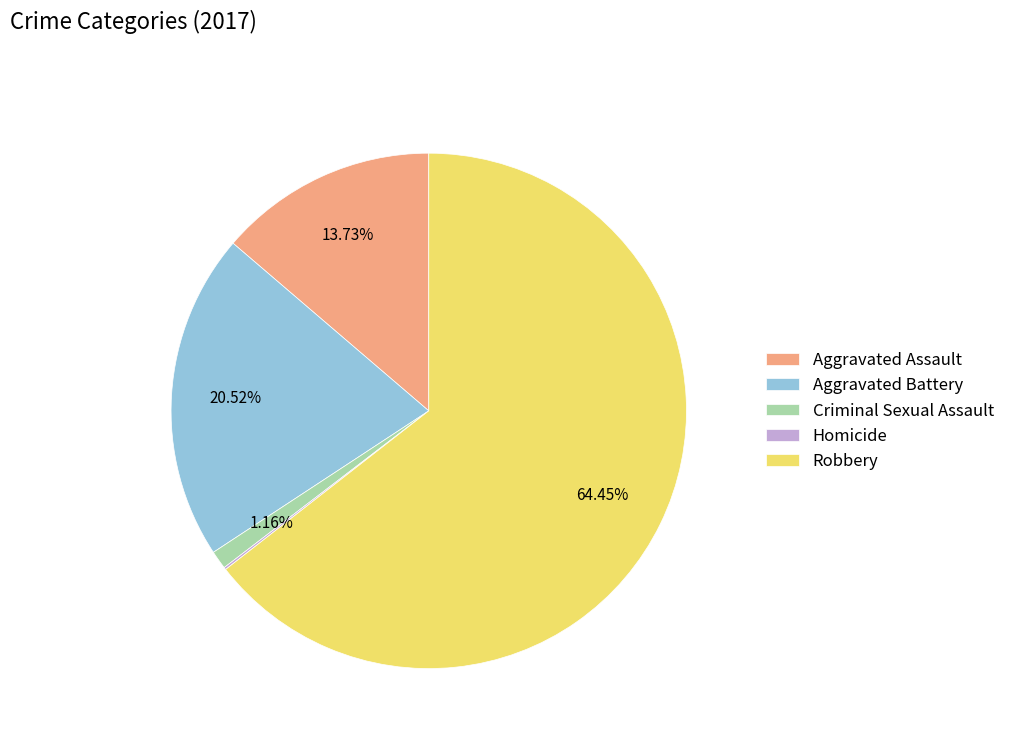

To the nearest percent, what portion does Aggravated Battery represent?

21%